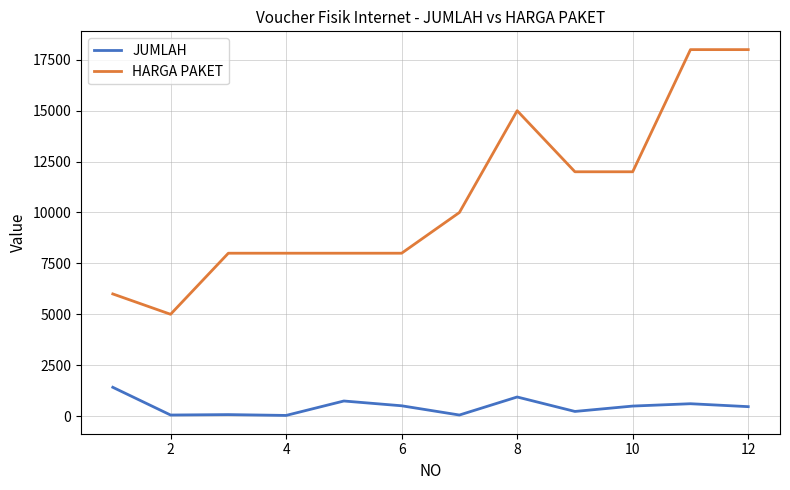

What is the average value of the HARGA PAKET series?

10667